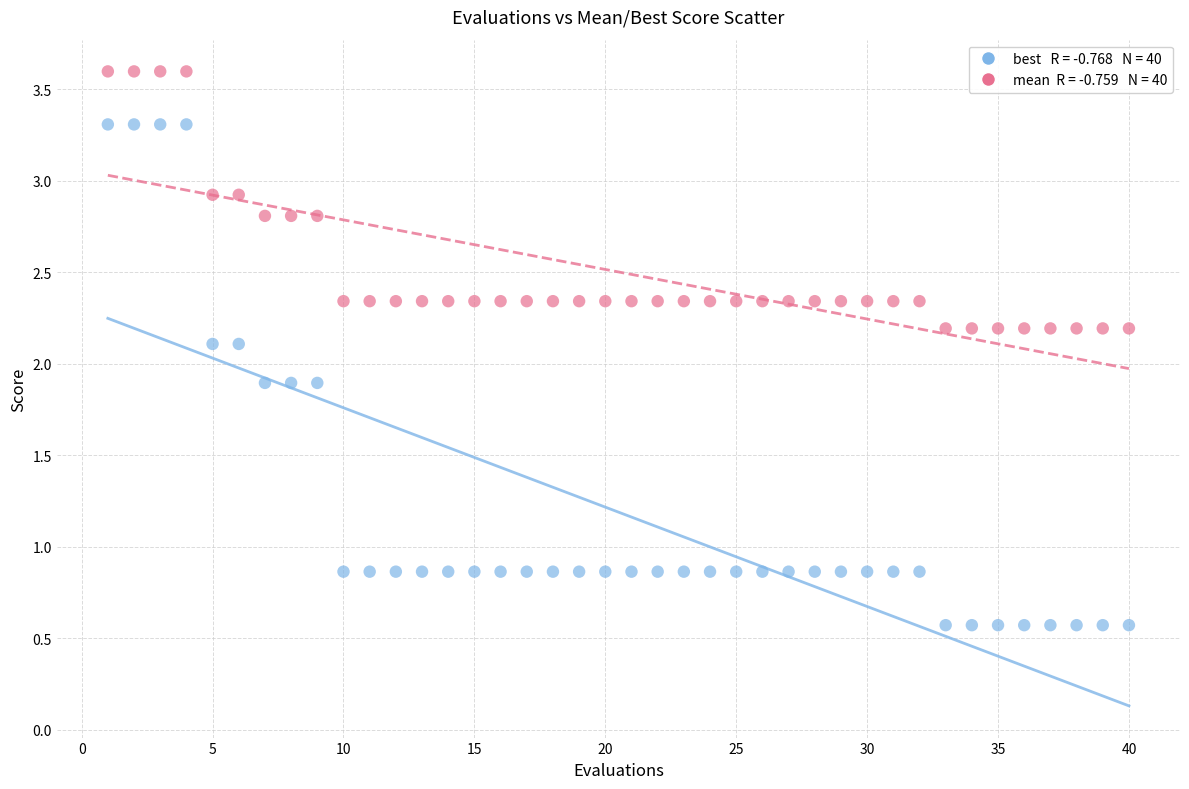

Across all data points, what is the range of Y values (max minus min)?

3.0